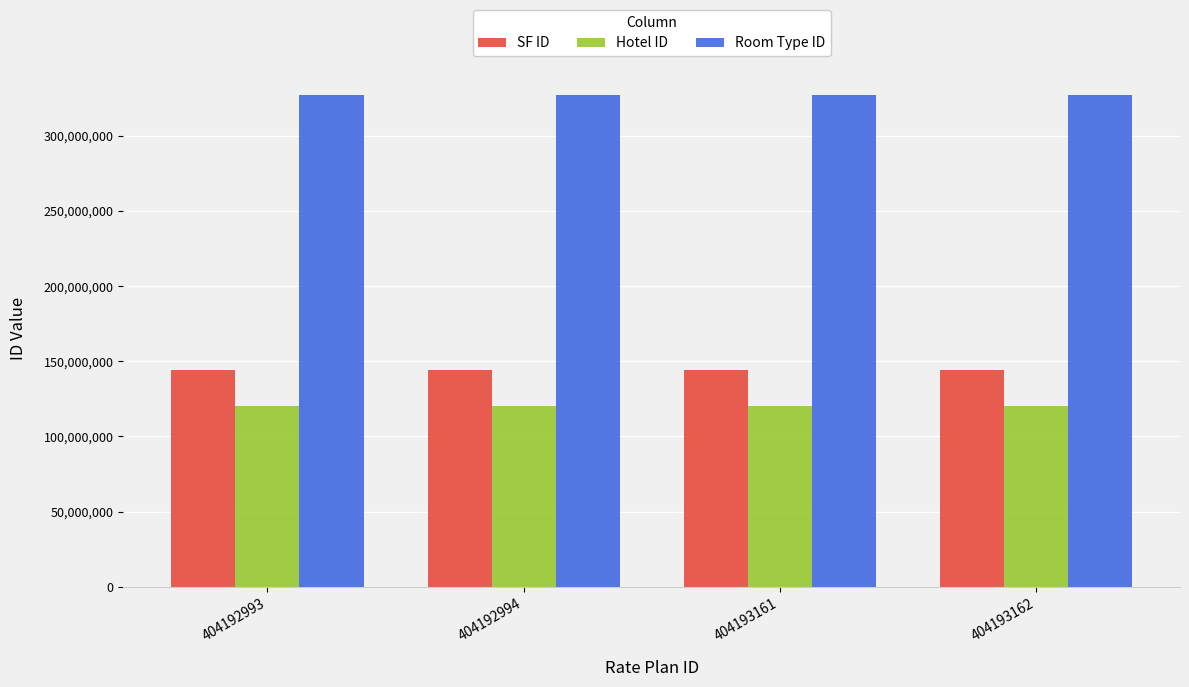

What is the value of the SF ID bar at the 4th from the left?

143948428